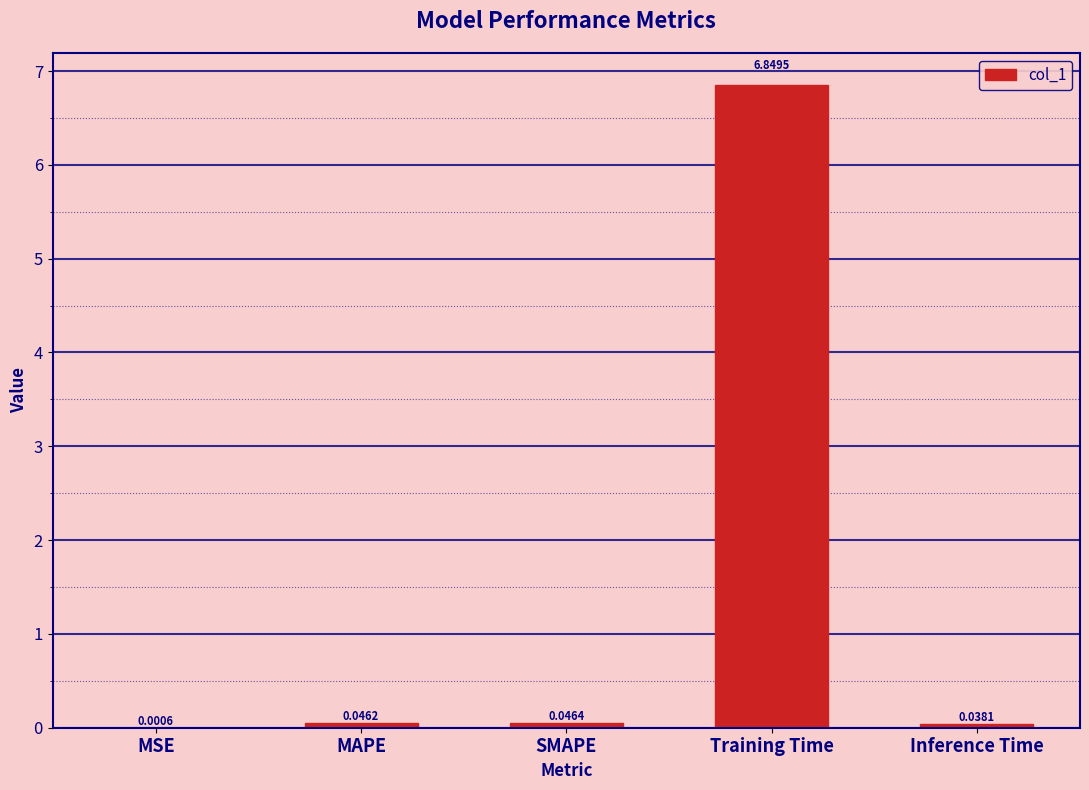

Where is the data nearest to the value 3?

SMAPE